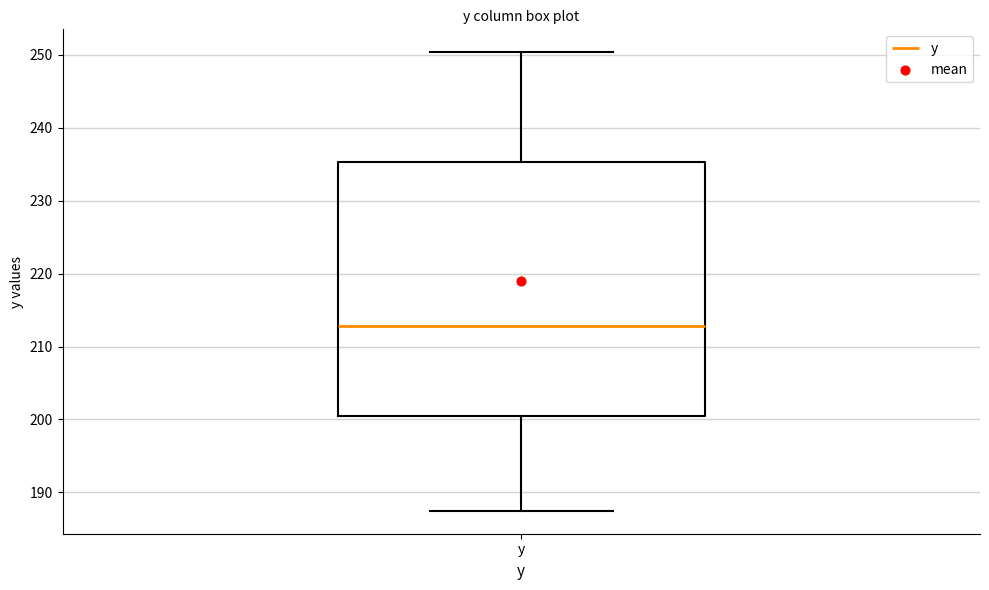

Transcribe this box plot: give where the median line is, the range the box spans, and where the two whiskers end, as read against the y-axis. The values are not printed on the chart, so give them approximately, as read against the axis.

median 213, box 200 to 235, whiskers 187 to 250